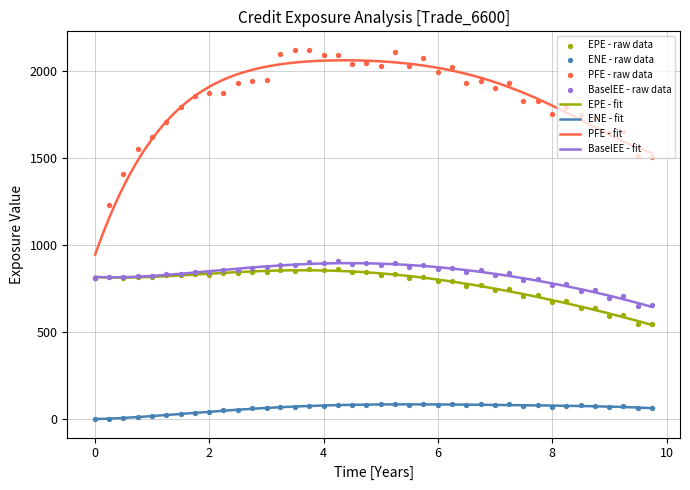

Which series has the largest total across all categories?

PFE